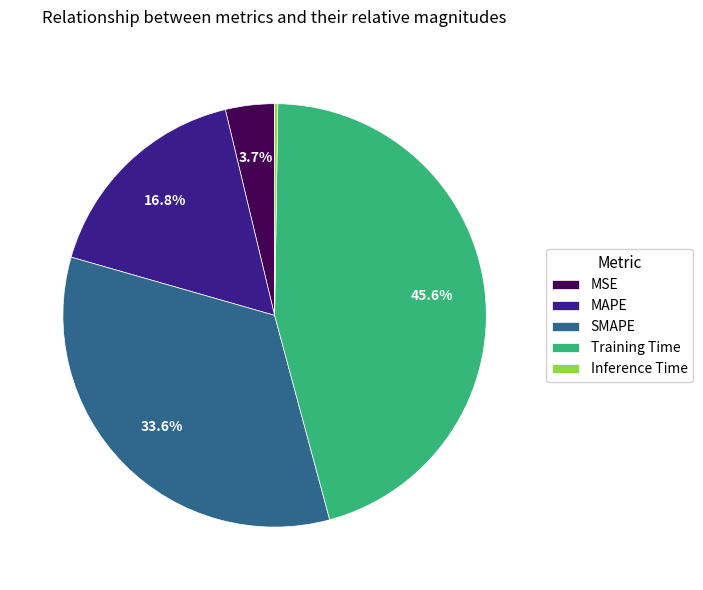

What percentage is NOT represented by MAPE?

83.2%